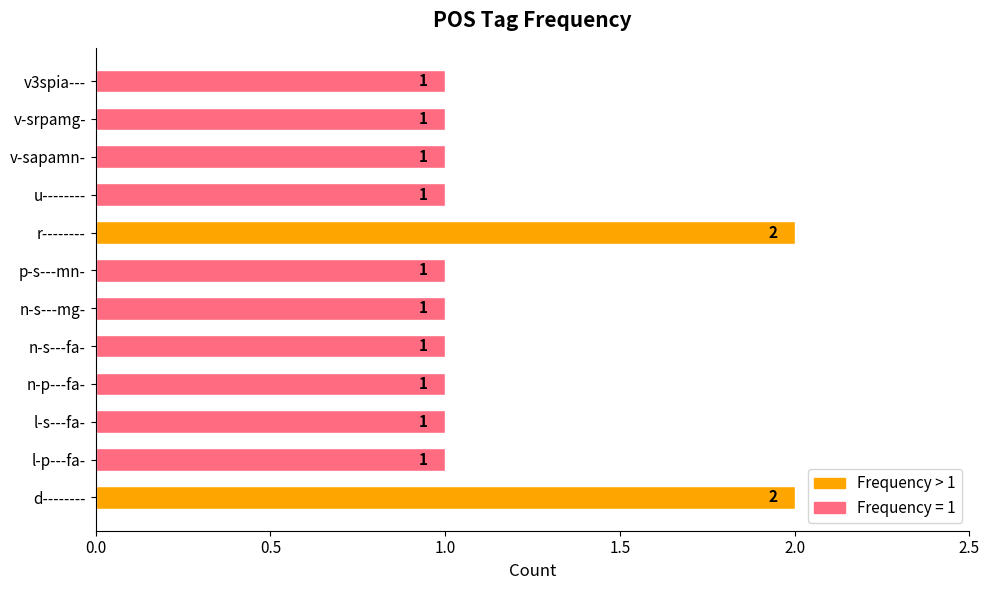

Reading top to bottom, what are all the values shown in this chart?

v3spia---=1	v-srpamg-=1	v-sapamn-=1	u--------=1	r--------=2	p-s---mn-=1	n-s---mg-=1	n-s---fa-=1	n-p---fa-=1	l-s---fa-=1	l-p---fa-=1	d--------=2